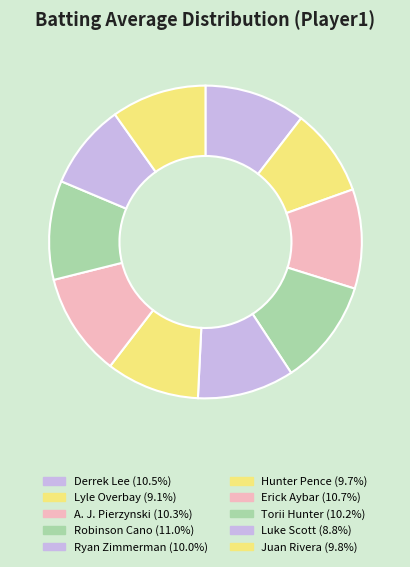

Combined, do Robinson Cano and Hunter Pence account for over 50%?

No